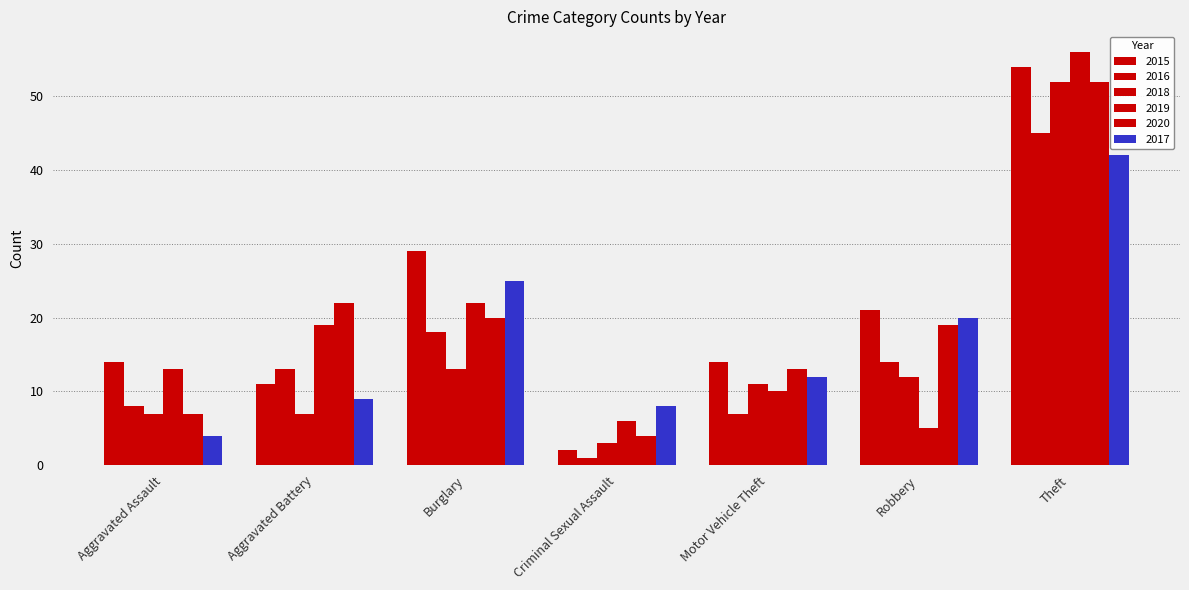

Is it true that 2020 equals 5 at Burglary?

False